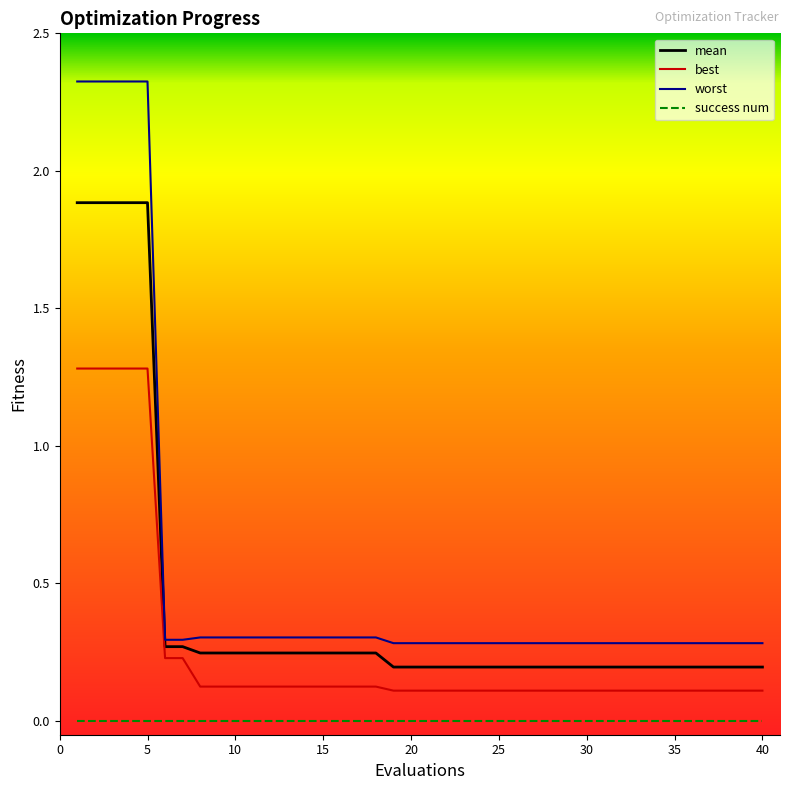

Which series has the widest spread of values?

worst